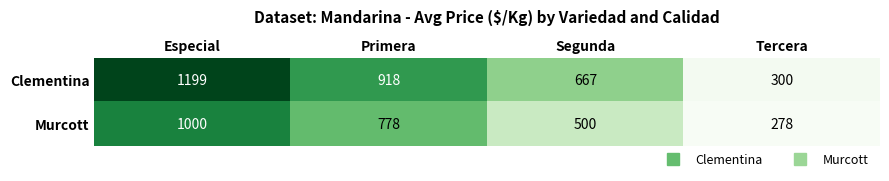

At how many categories does at least one series exceed 707?

2